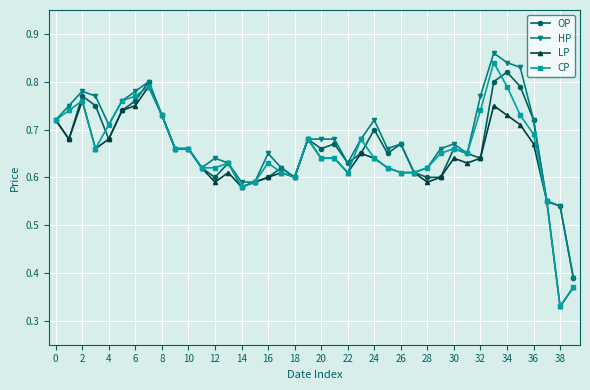

How many data points does each series have?

40